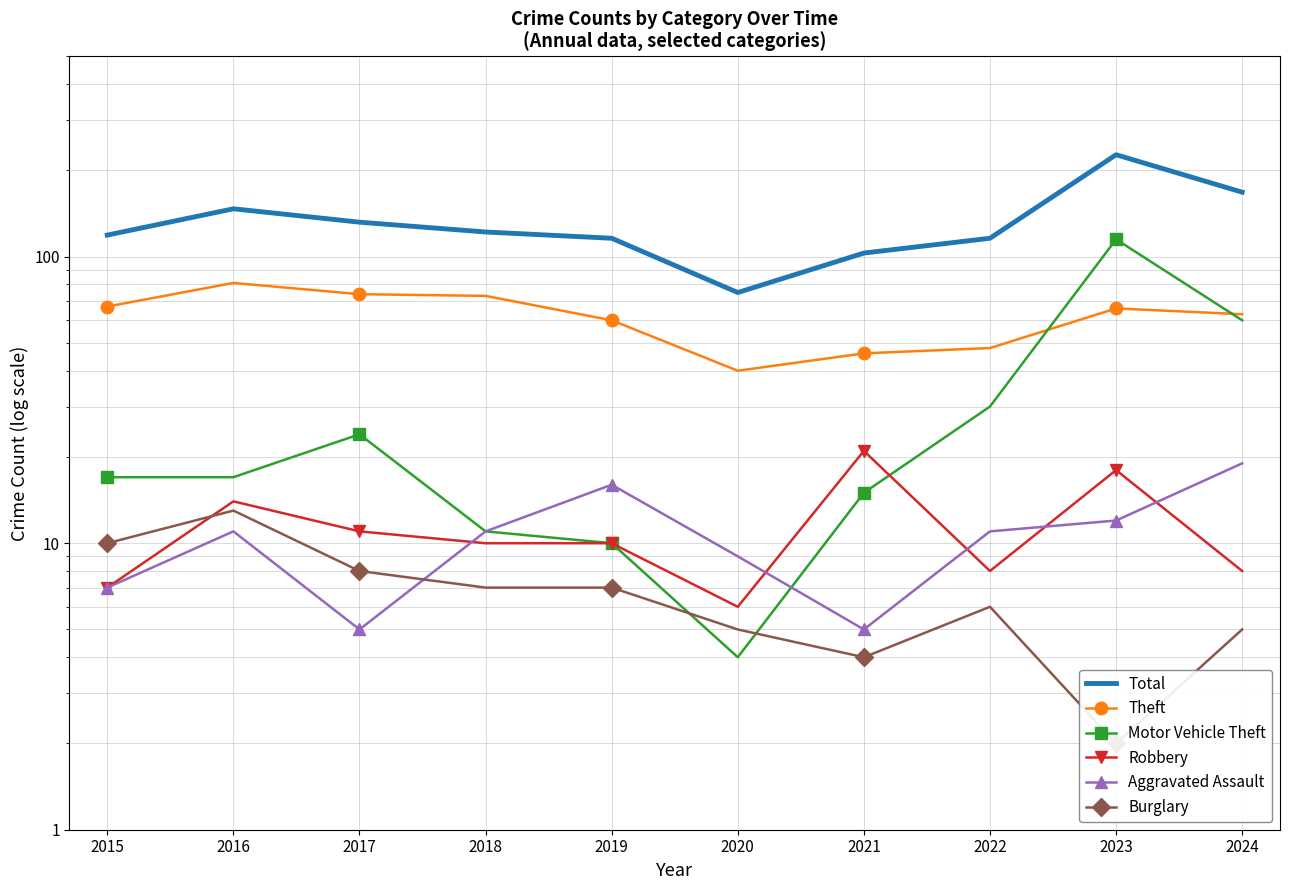

At which category does Total reach its first local peak?

2016